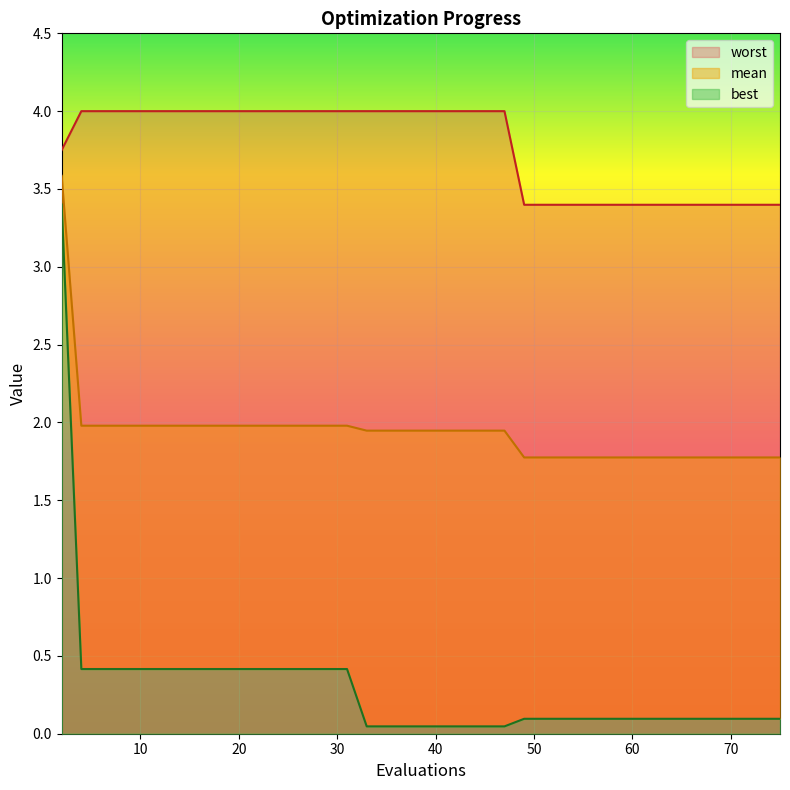

What is the difference between the worst values at 57 and 4?

0.6